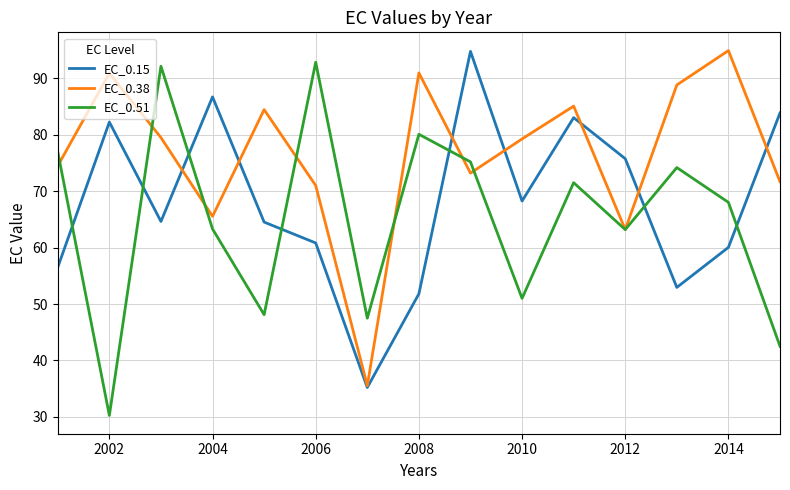

Which series has the largest total across all categories?

EC_0.38